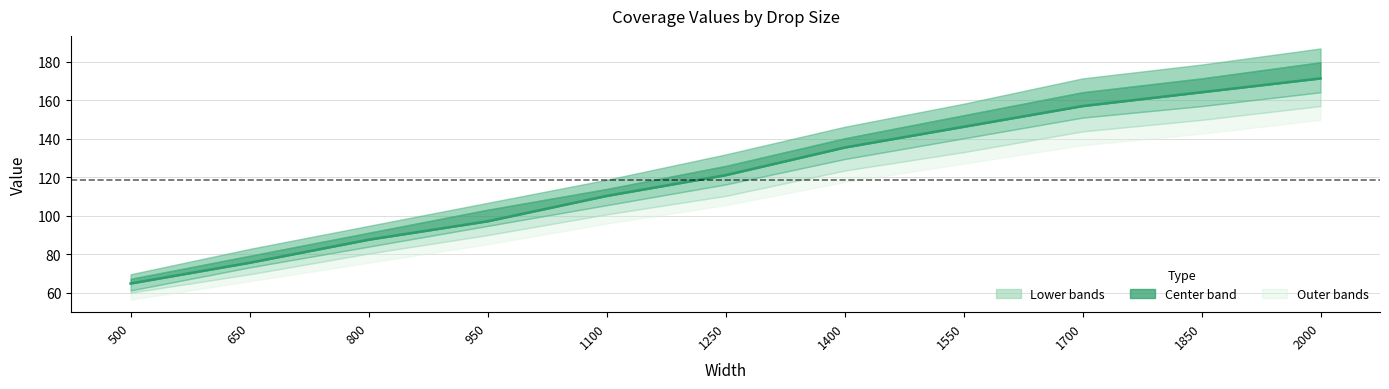

What is the smallest value displayed?

64.7